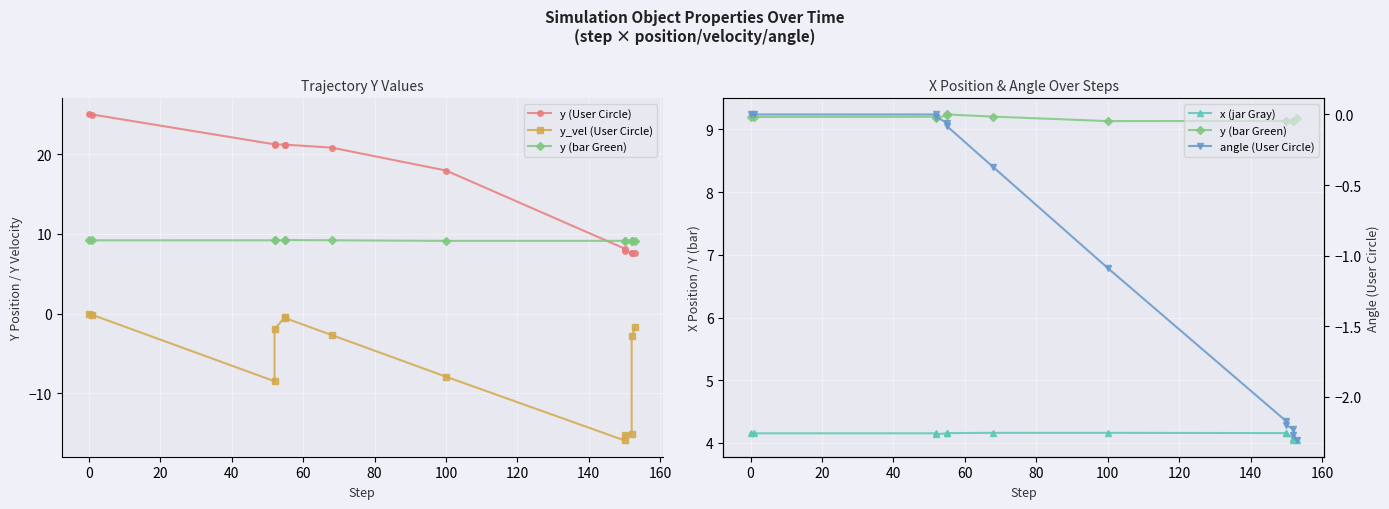

Rank the series at 60 from highest to lowest value.

y (User Circle), y (bar Green), x (jar Gray), angle (User Circle), y_vel (User Circle)